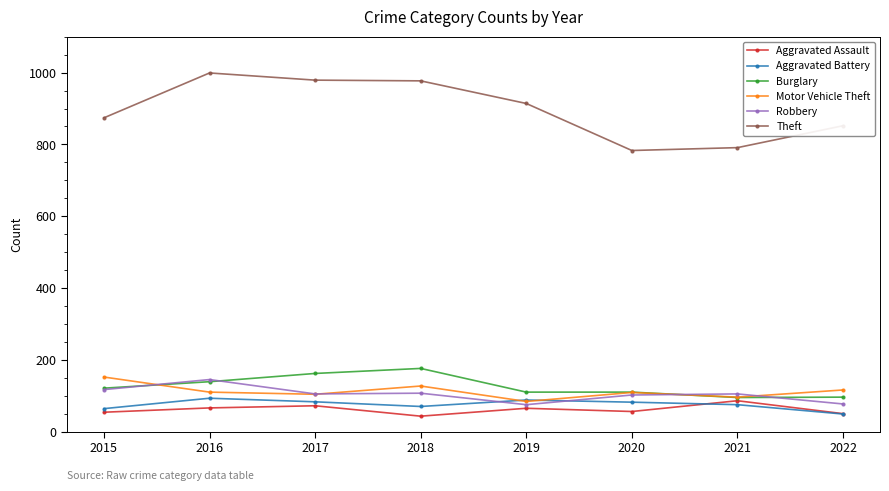

True or false: Burglary and Aggravated Assault intersect in this chart.

False